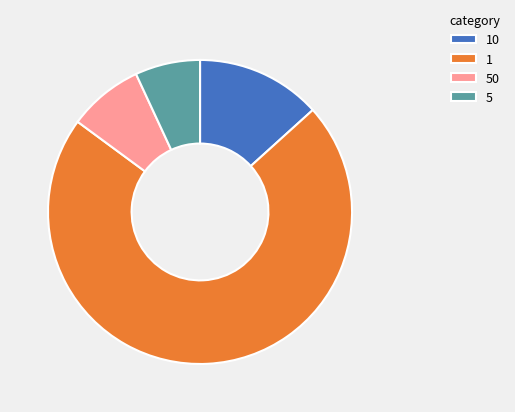

Is it true that 1 is 72% of the pie?

True